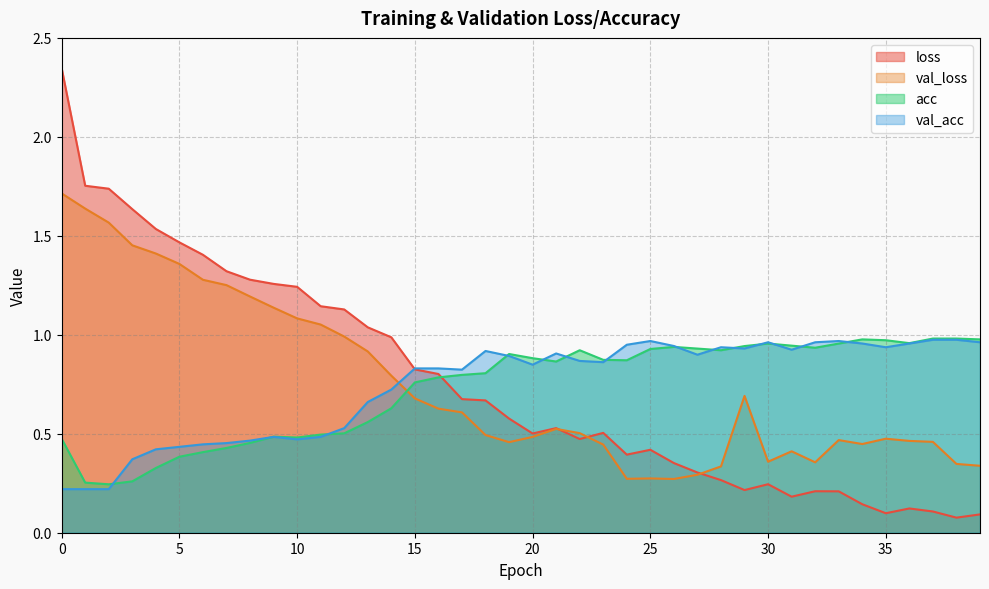

At which category does val_loss reach its first local peak?

21